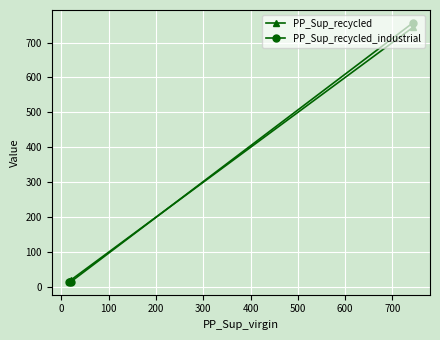

What is the maximum value for PP_Sup_recycled?

743